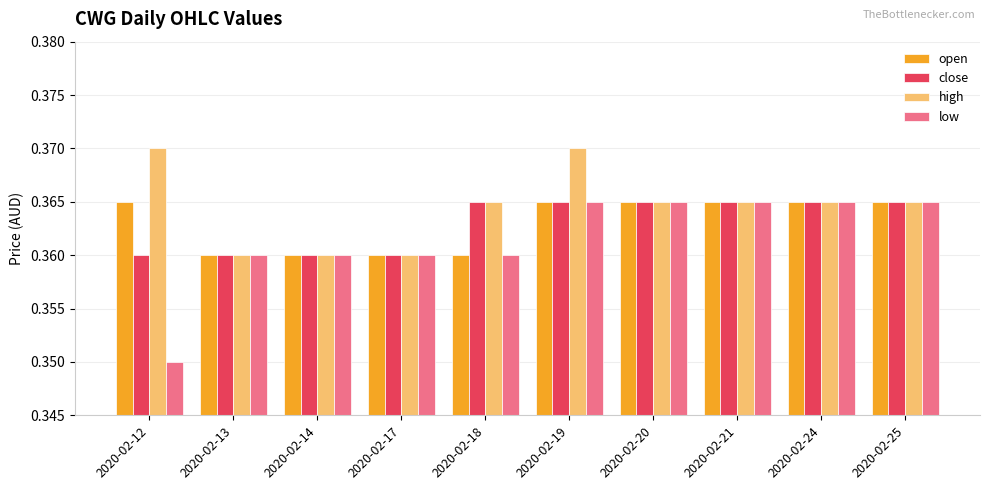

At which category does the chart reach its minimum across all series?

2020-02-12